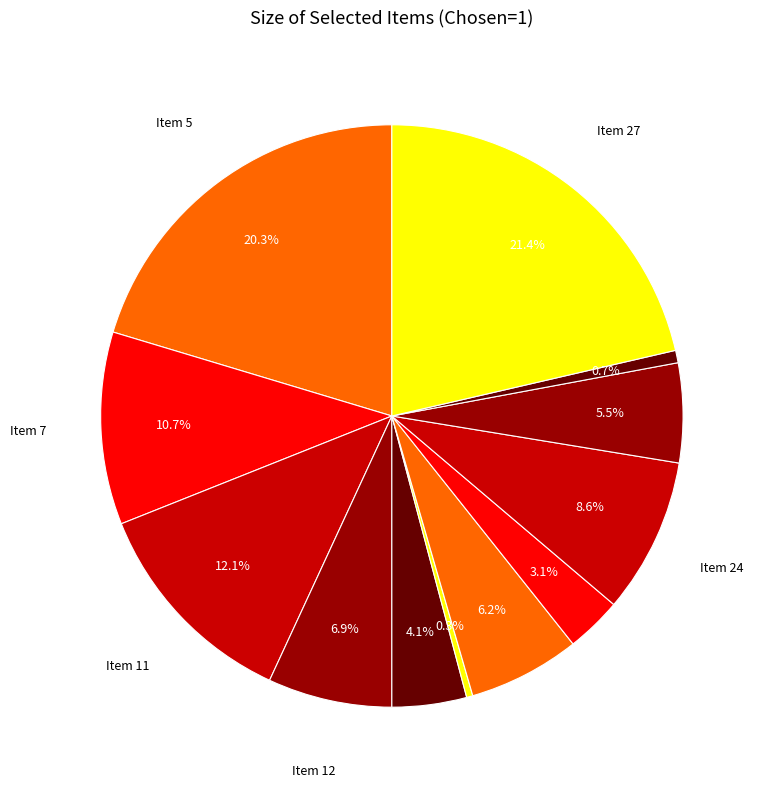

What is the smallest slice in the pie chart?

Item 14